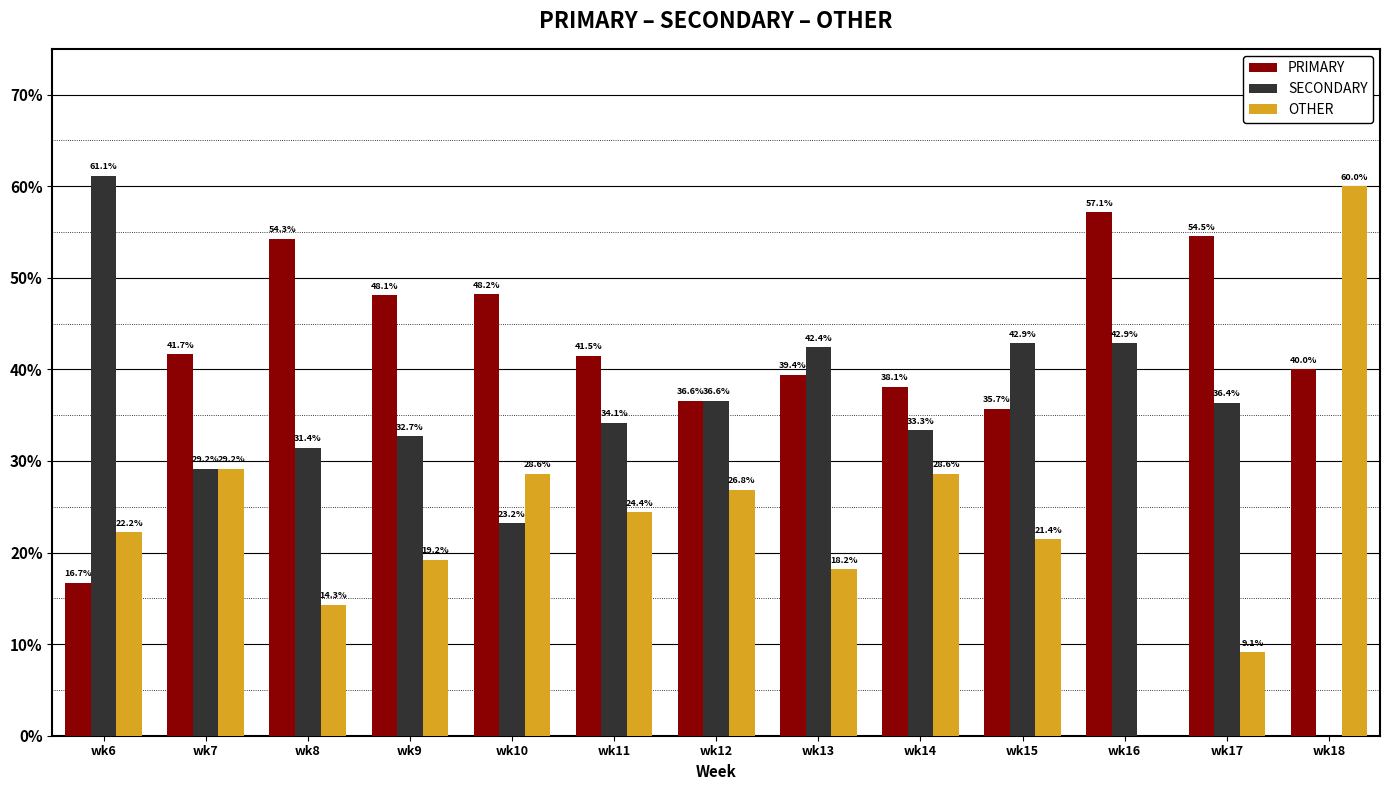

What is the sum of all OTHER values?

302.0